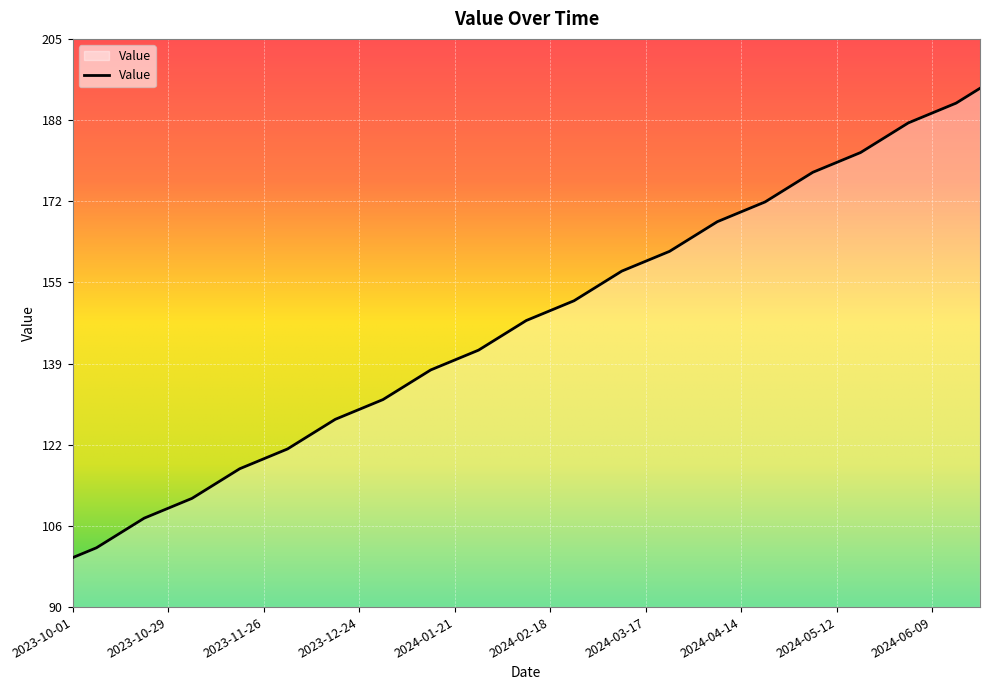

What is the greatest value displayed?

195